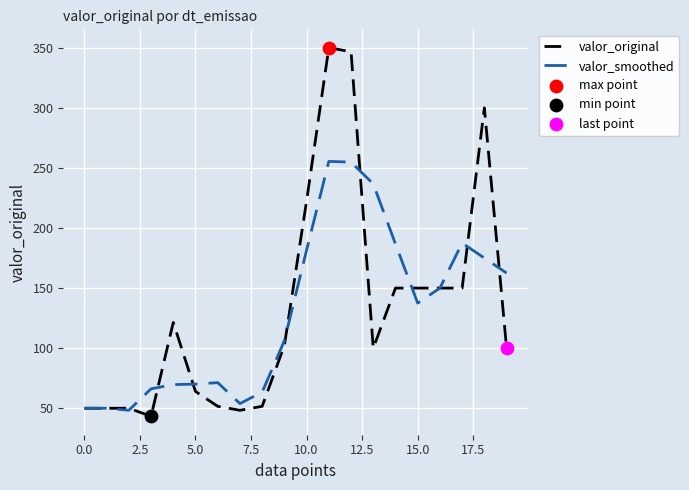

What is the greatest value displayed?

350.0